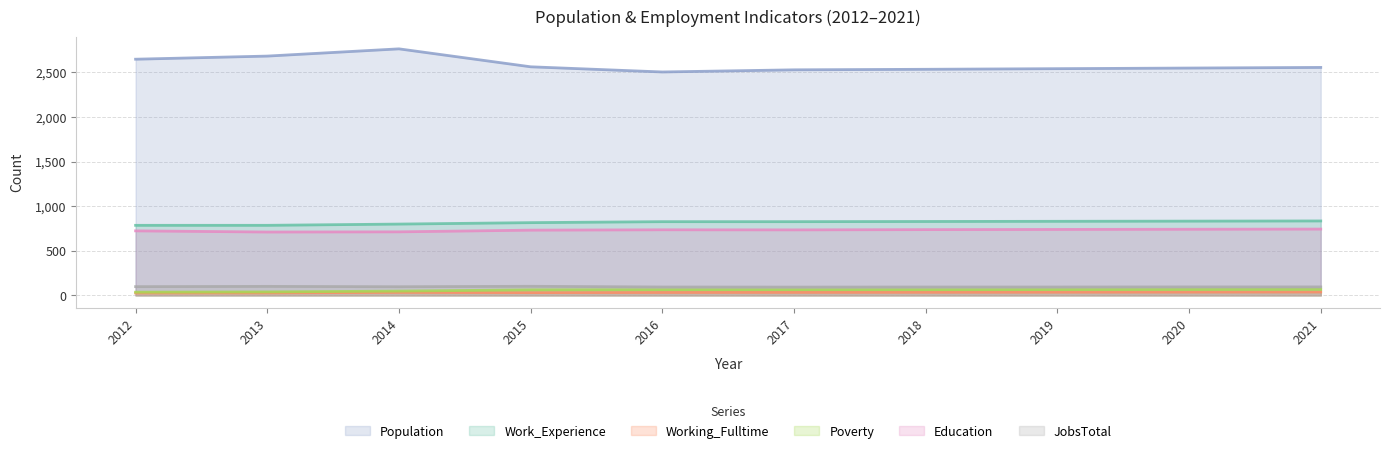

What is the minimum value shown in the chart?

27